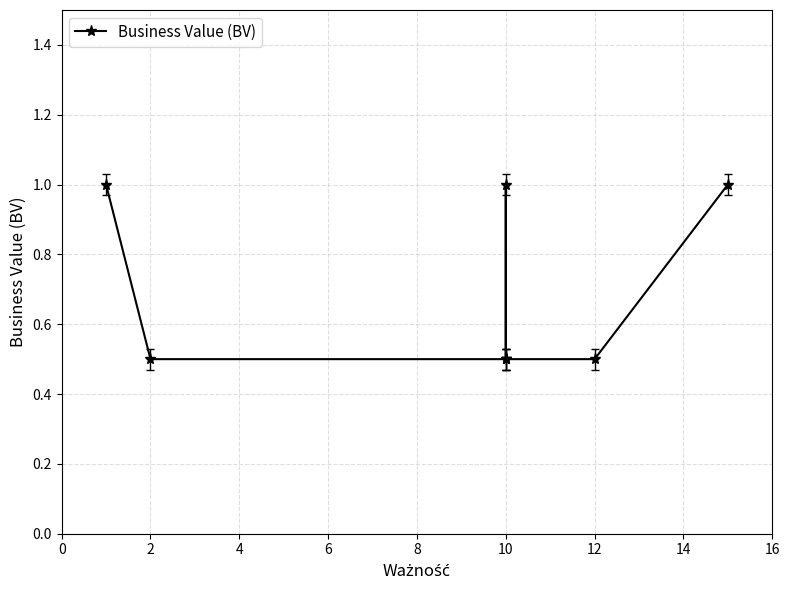

How many interior local peaks (higher than both neighbors) does the data have?

1